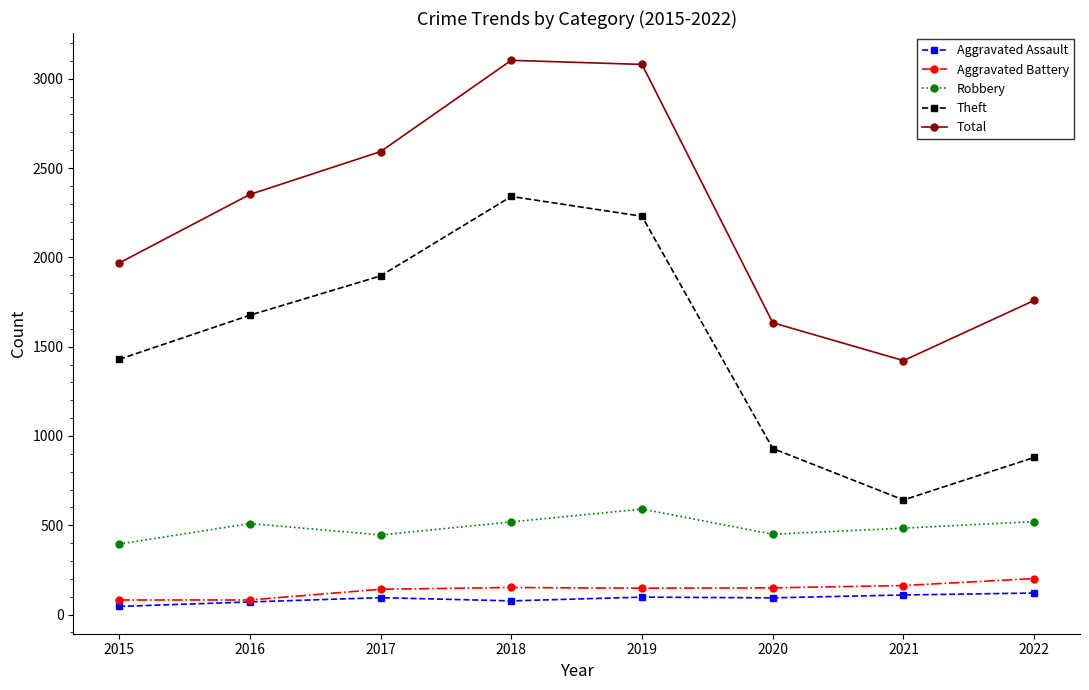

What are all the series names shown in the legend?

Aggravated Assault, Aggravated Battery, Robbery, Theft, Total